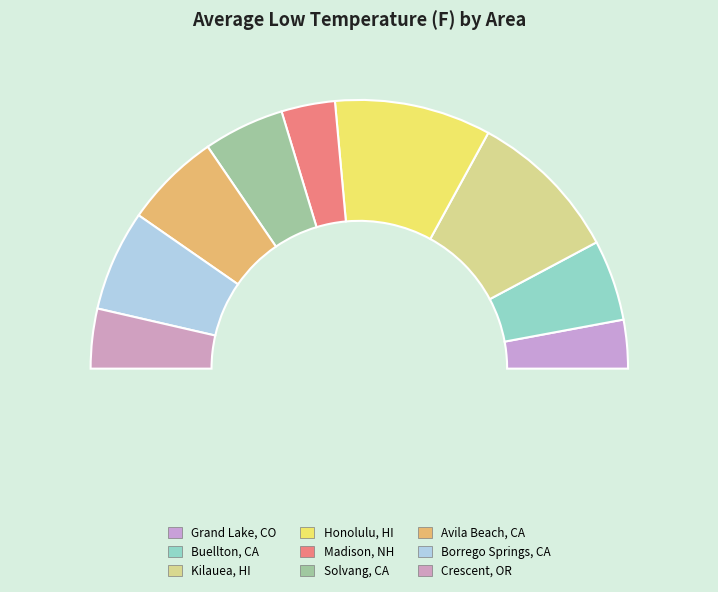

True or false: Grand Lake, CO accounts for 20% of the total.

False